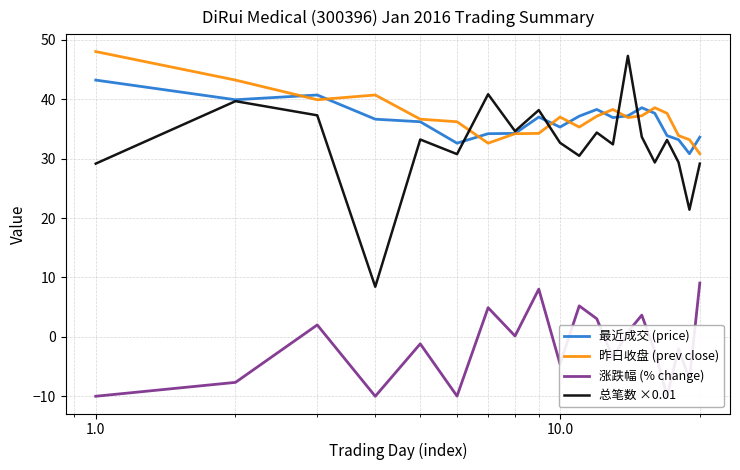

Which series has the largest total across all categories?

昨日收盘 (prev close)